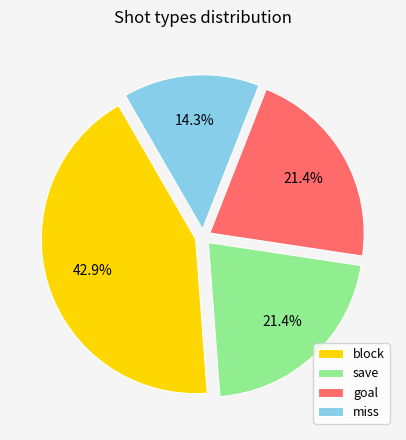

Which has a higher value, goal or miss?

goal